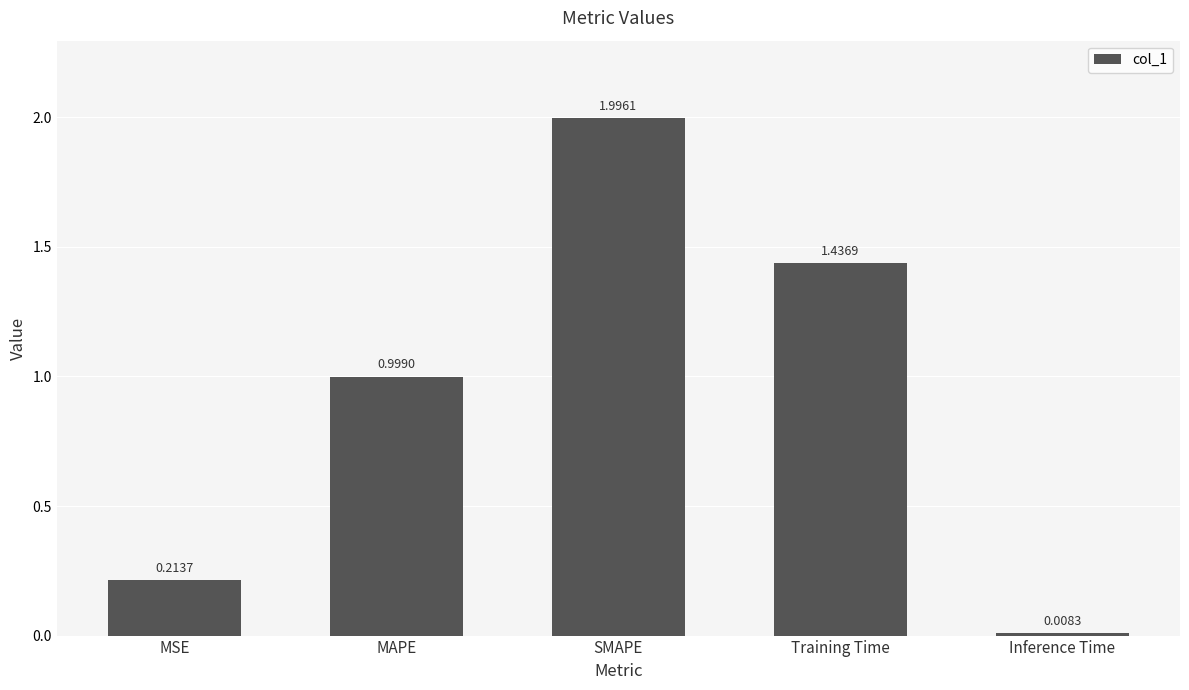

Rank the categories by value from lowest to highest.

Inference Time, MSE, MAPE, Training Time, SMAPE